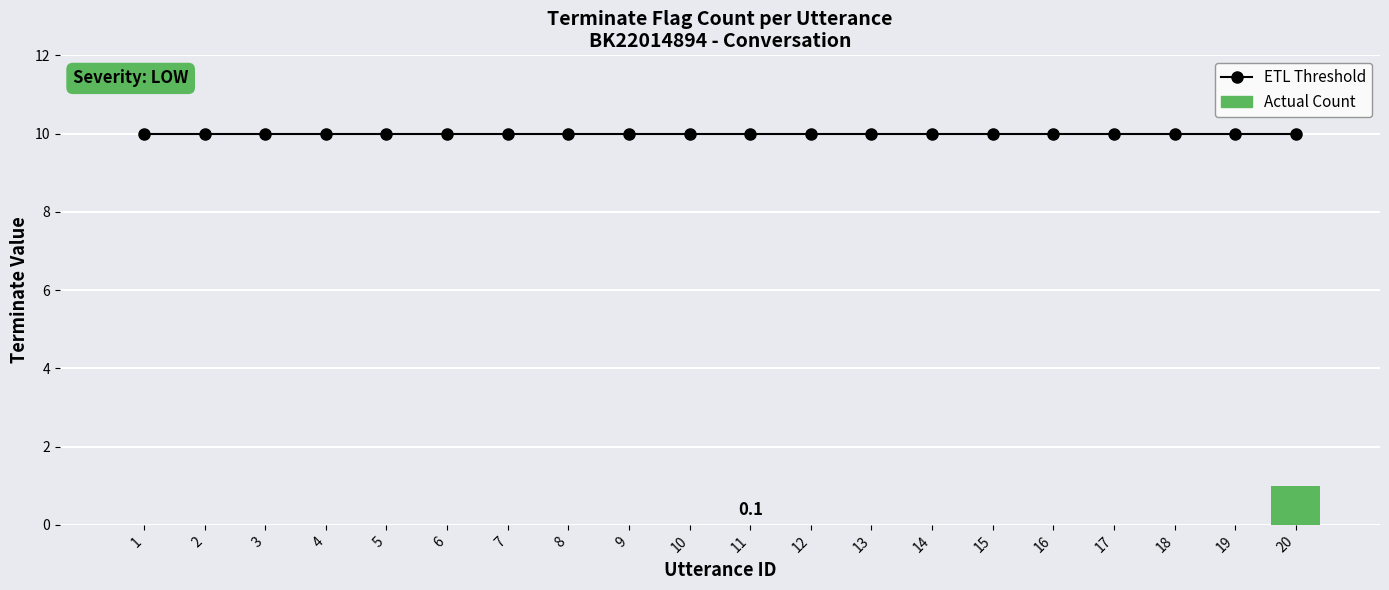

Which series has the largest total across all categories?

ETL Threshold